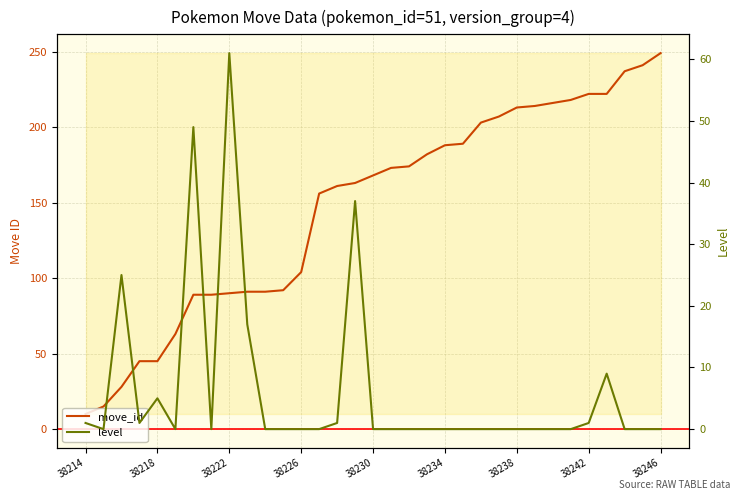

How many lines are shown in the chart?

2